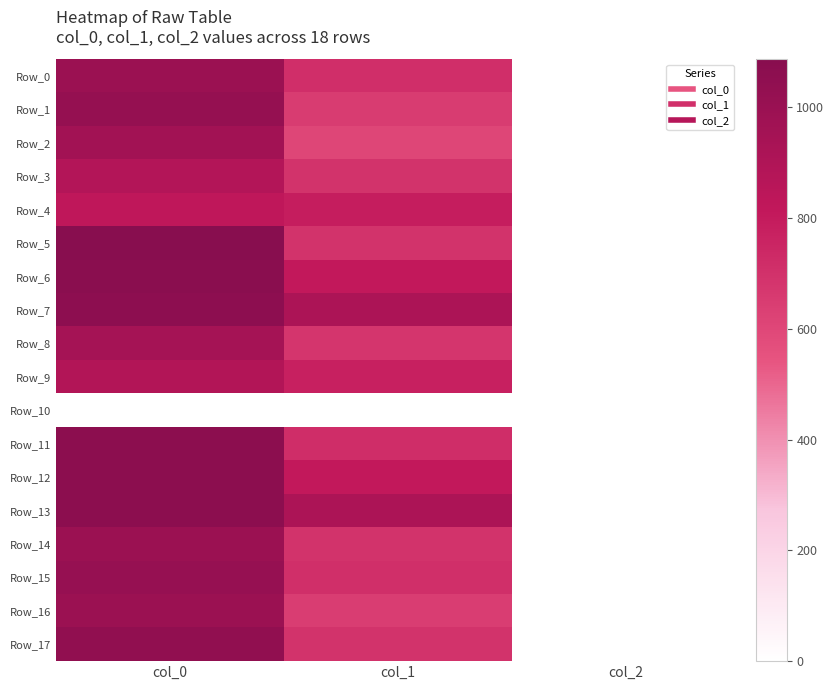

Between col_2 and col_0, which is larger?

col_0